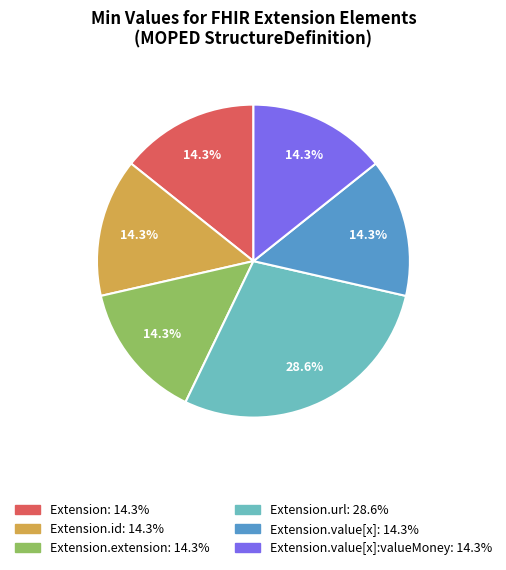

To the nearest percent, what is the average slice percentage?

17%